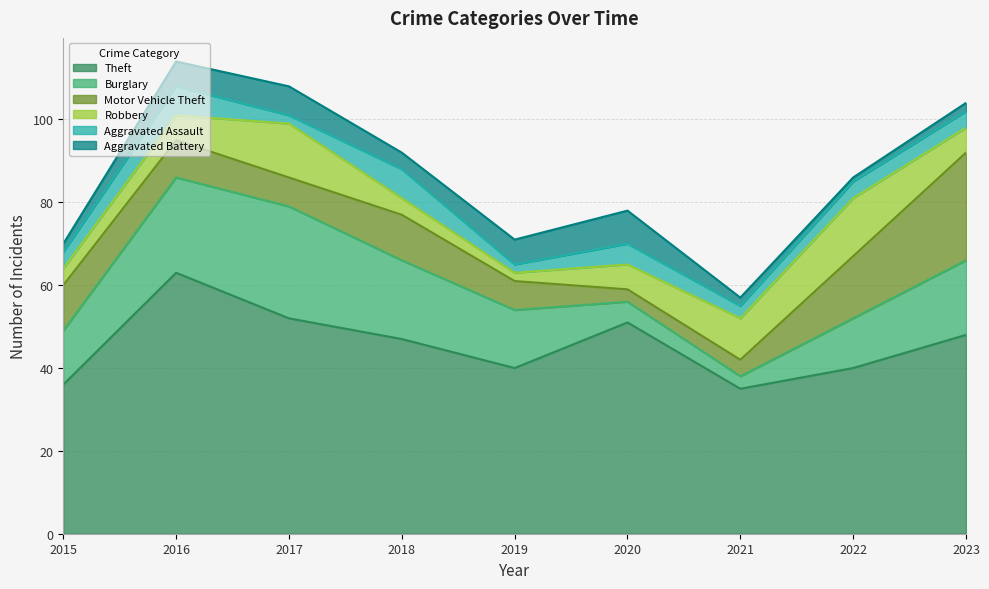

At which category is the sum across all series the highest?

2016